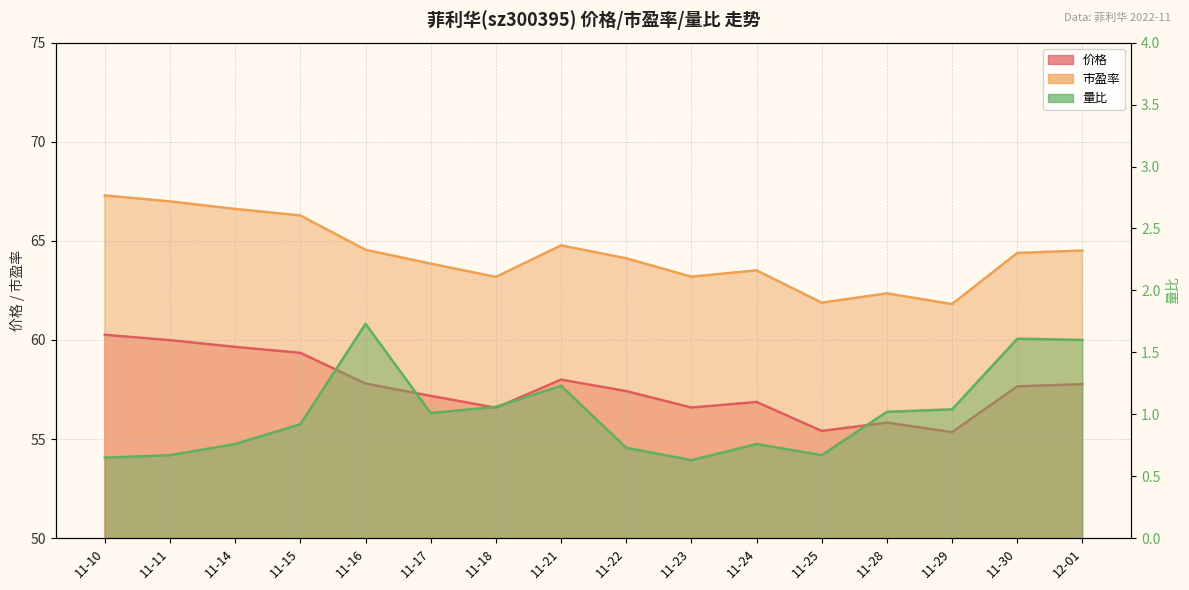

Reading left to right, extract all data points from this chart.

0.7	0.7	0.8	0.9	1.7	1.0	1.1	1.2	0.7	0.6	0.8	0.7	1.0	1.0	1.6	1.6